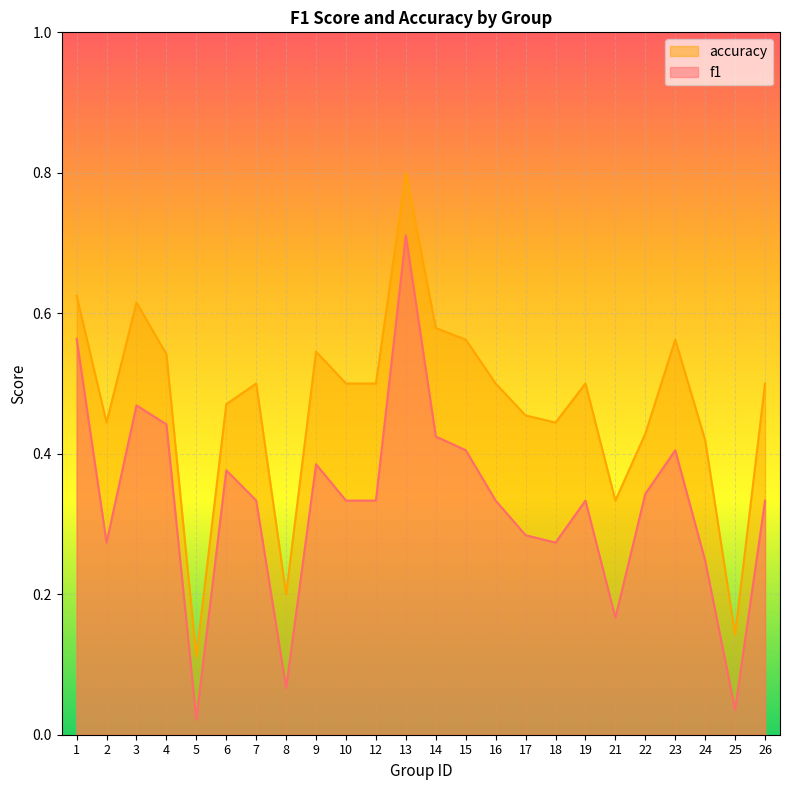

Does the chart display data point markers on the line(s)?

No